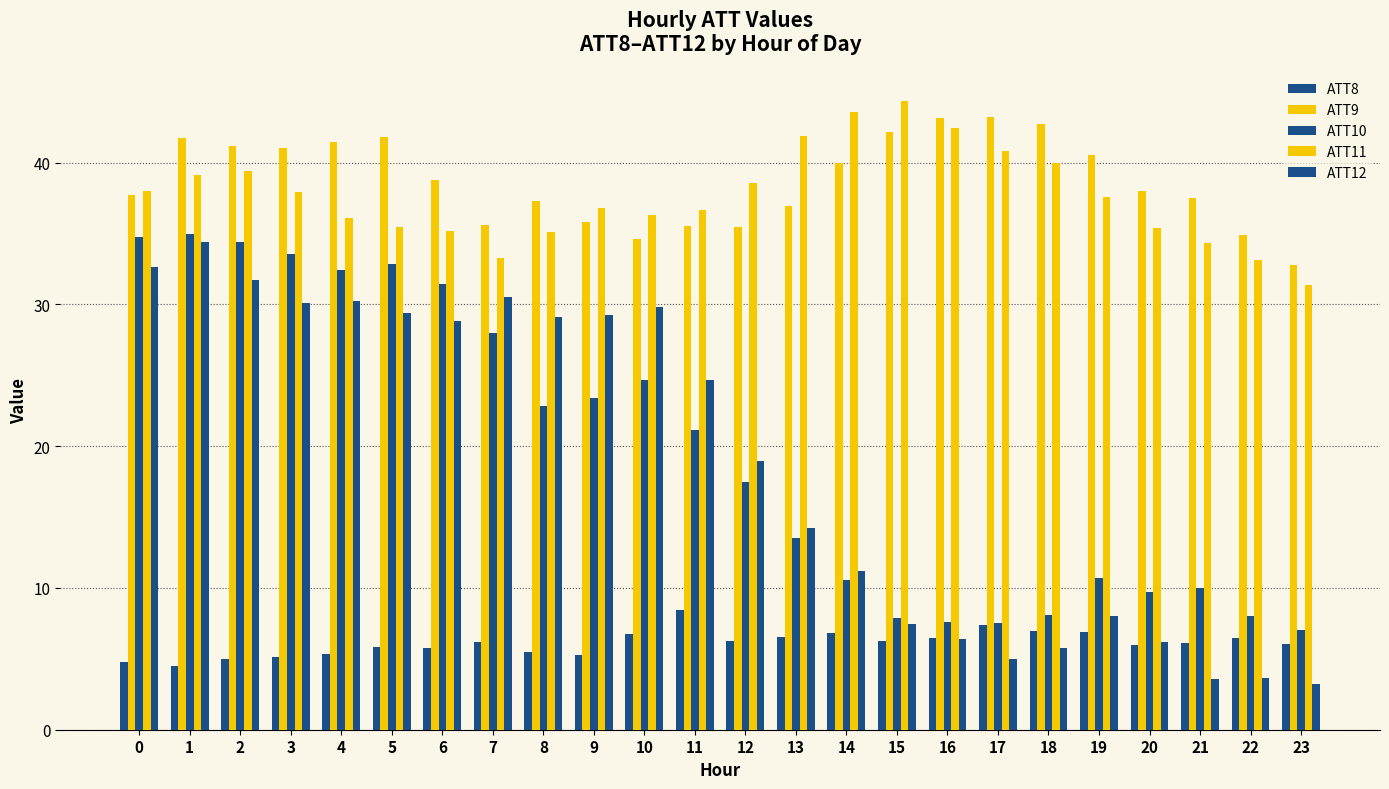

Is the value of ATT10 at 7 greater than the value of ATT11 at 2?

No